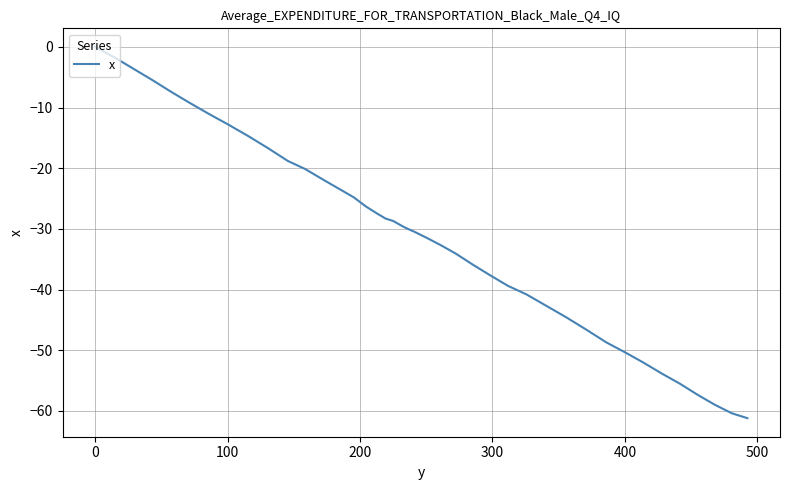

What is the difference between the maximum and minimum values?

61.2